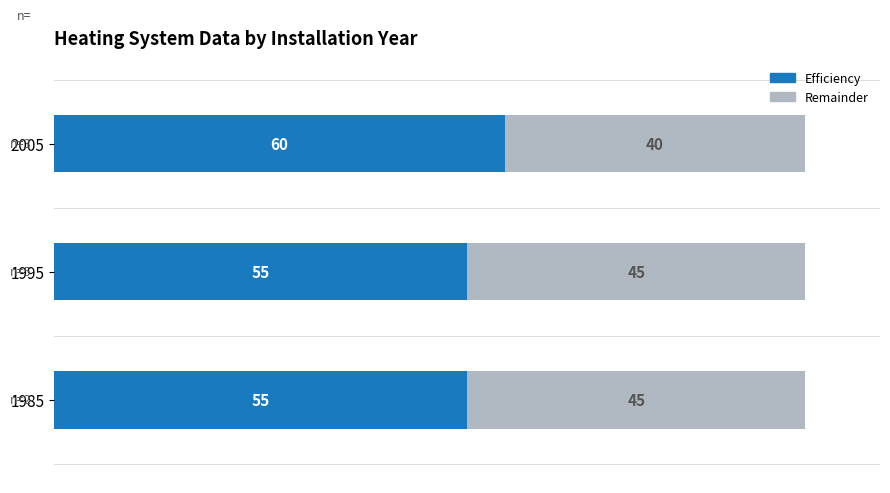

Count the number of data series in this chart.

2